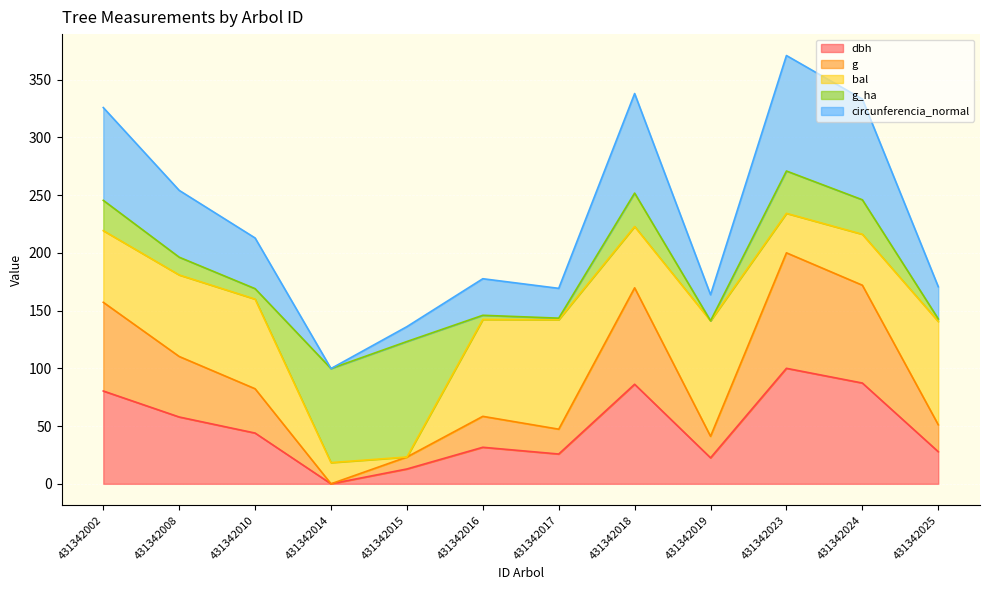

What is the total value across all series at 431342018?

337.9